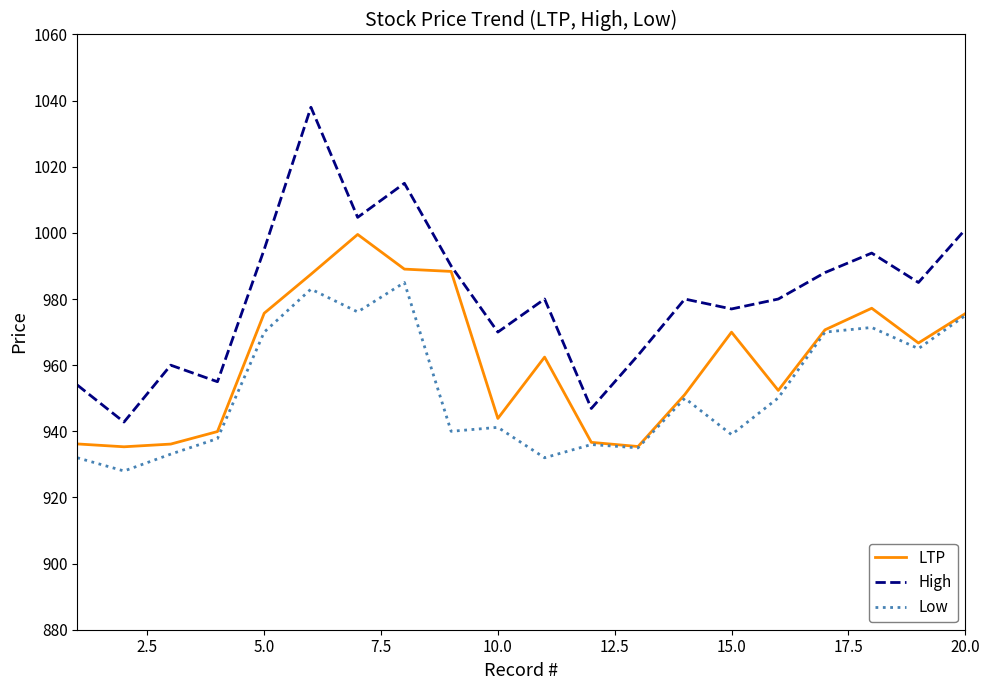

Rank the series by their maximum value, from lowest to highest.

Low, LTP, High